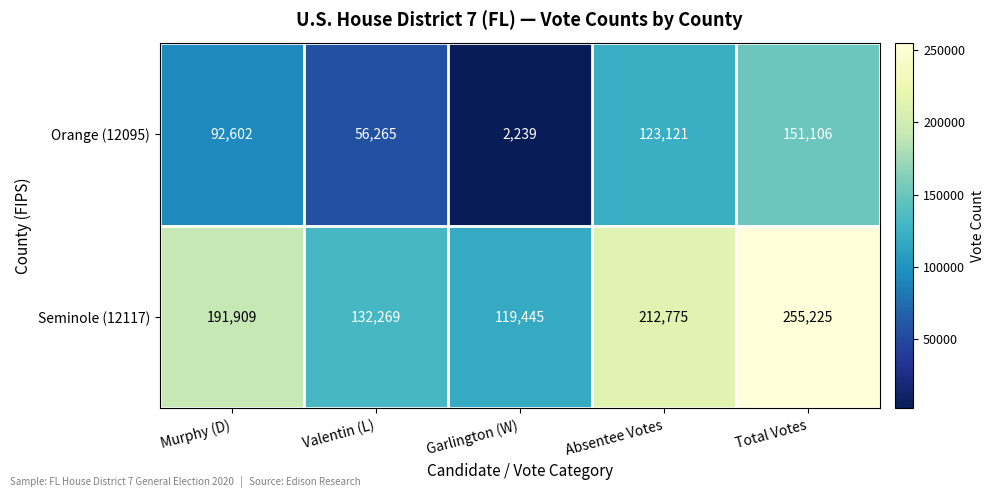

What value does the Orange (12095) series have at Garlington (W), to the nearest 10?

2240